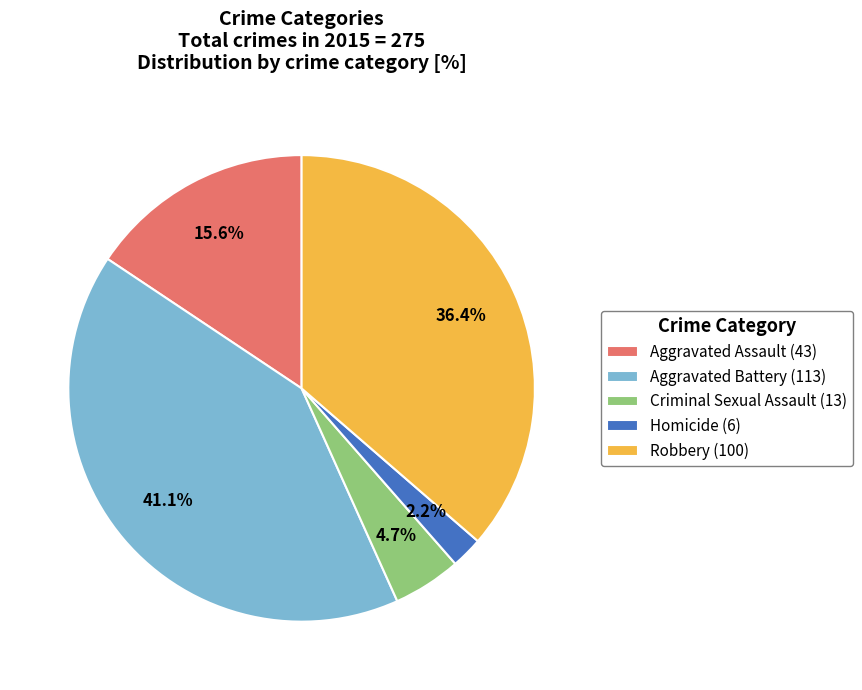

To the nearest percent, what portion does Aggravated Battery represent?

41%